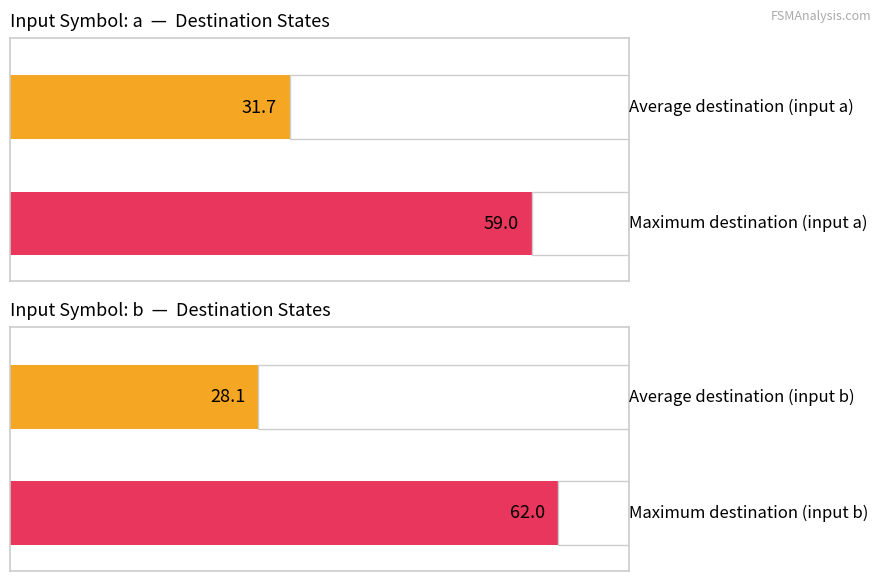

Does the chart contain any negative values?

No